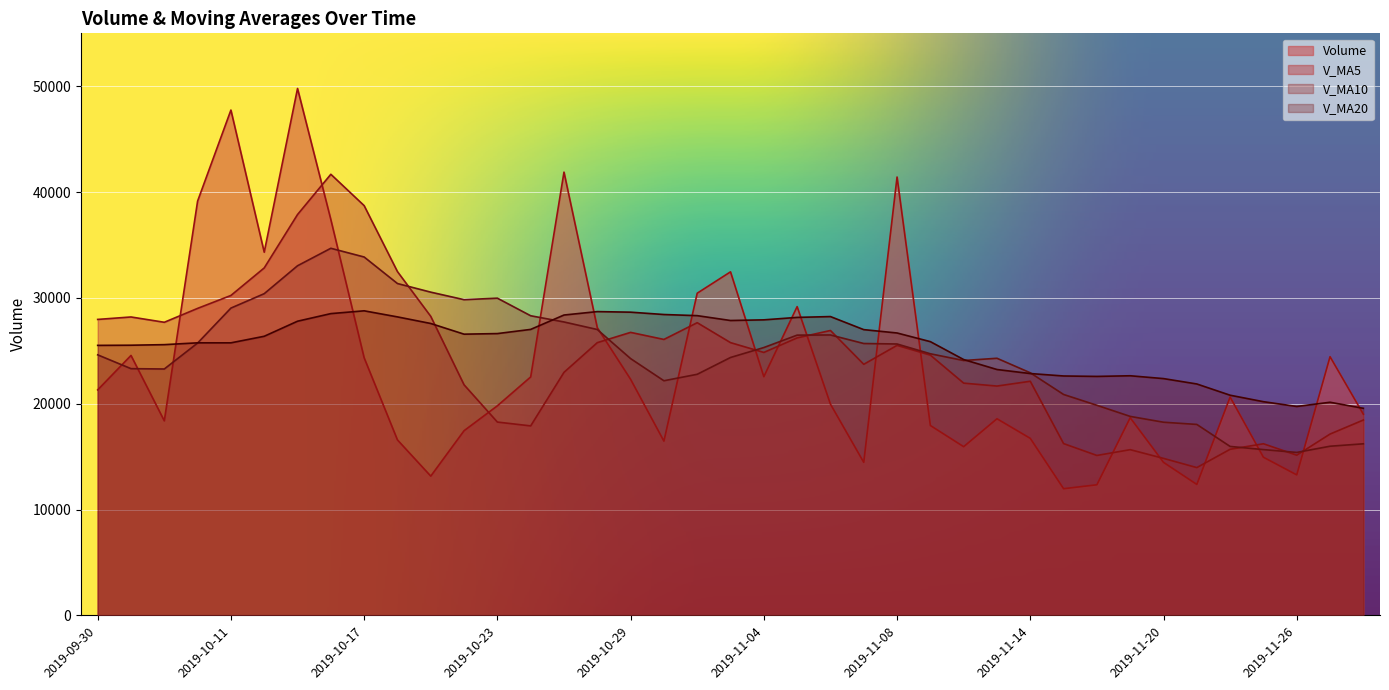

After their last crossing, which series has the higher values: v_ma10 or v_ma5?

v_ma5